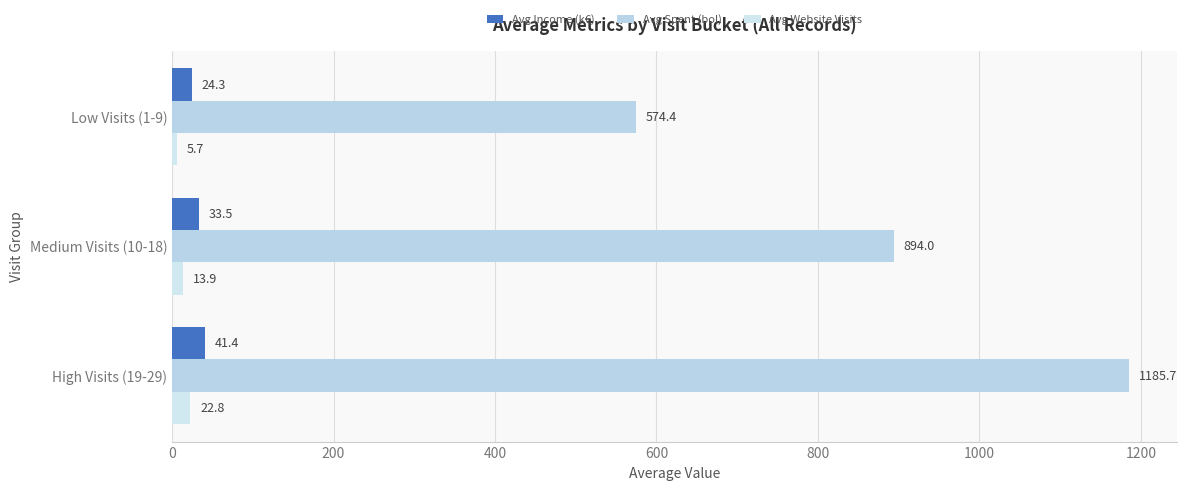

Reading left to right, what are all the values shown in this chart?

Avg Income (k€): 41.4	33.5	24.3
Avg Spent (bol): 1185.7	894.0	574.4
Avg Website Visits: 22.8	13.9	5.7